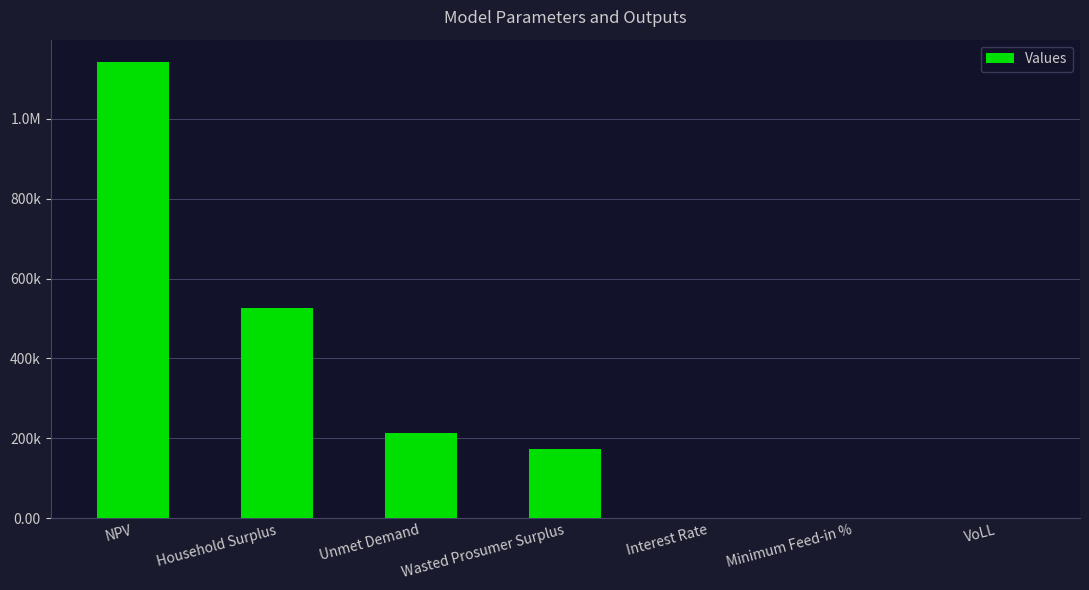

What is the difference between the maximum and minimum values?

1141014.3